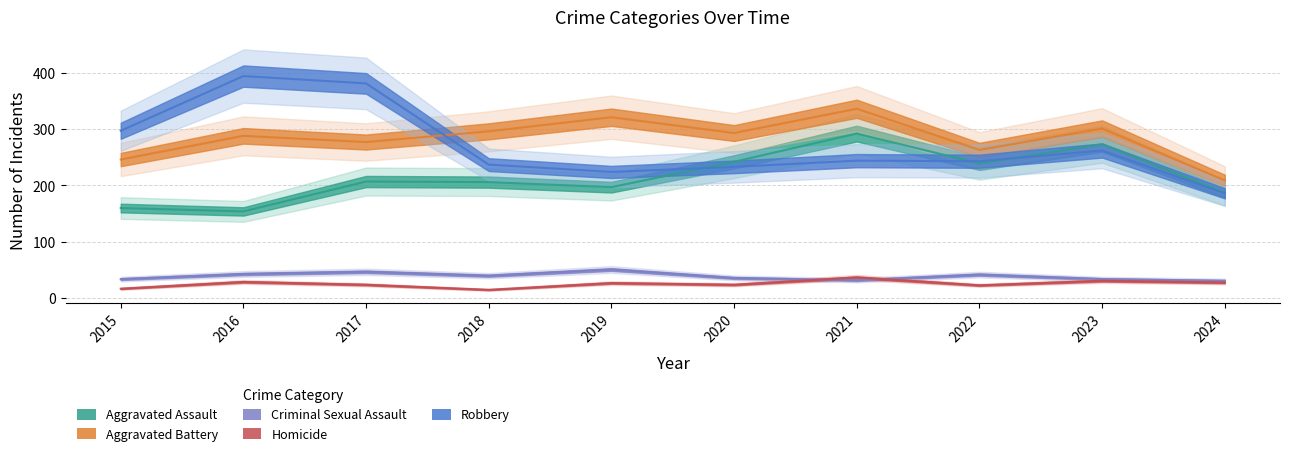

What is the smallest value displayed?

15